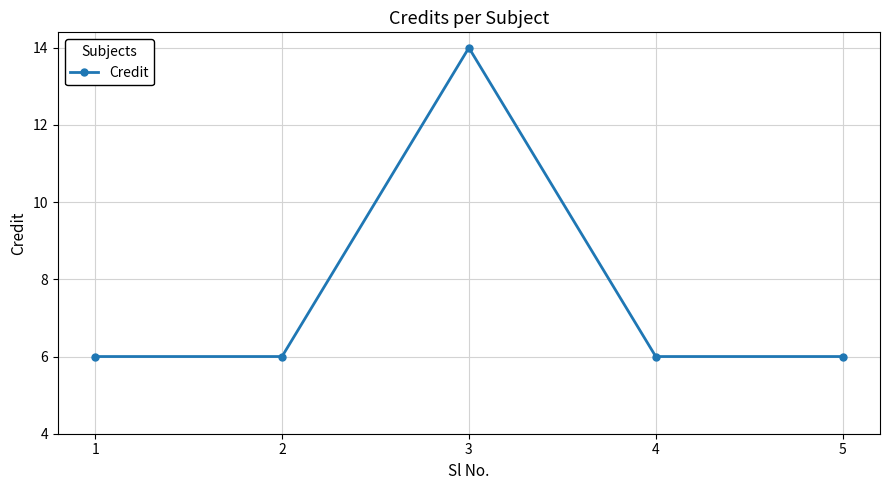

Reading left to right, list all the values displayed in this chart.

1=6	2=6	3=14	4=6	5=6